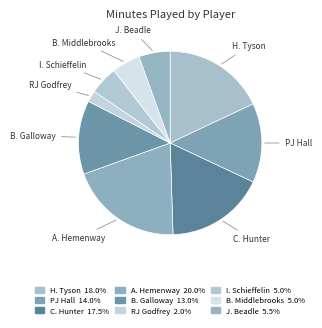

Approximately how many times larger is the value at H. Tyson compared to J. Beadle?

3.3